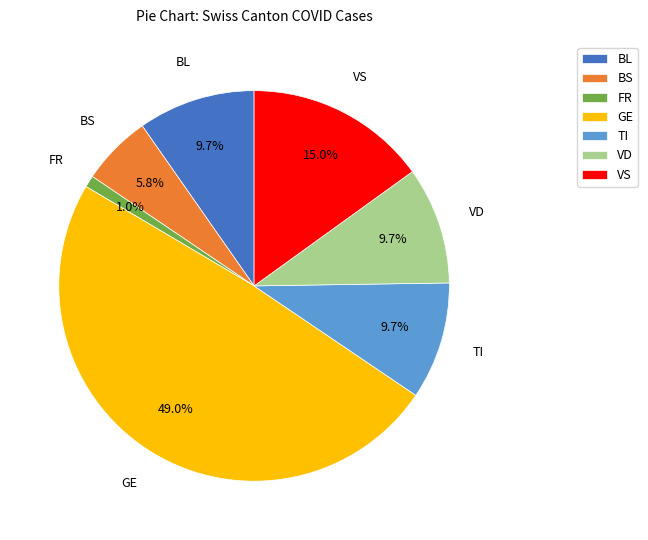

What percentage do FR and BS together represent?

6.8%